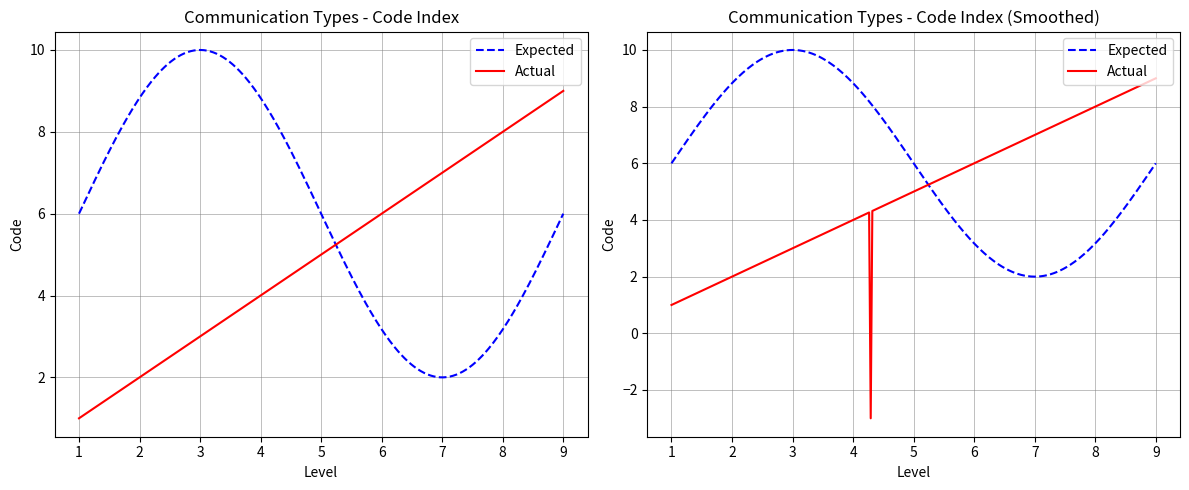

What is the value of the 6th point from the left?

6